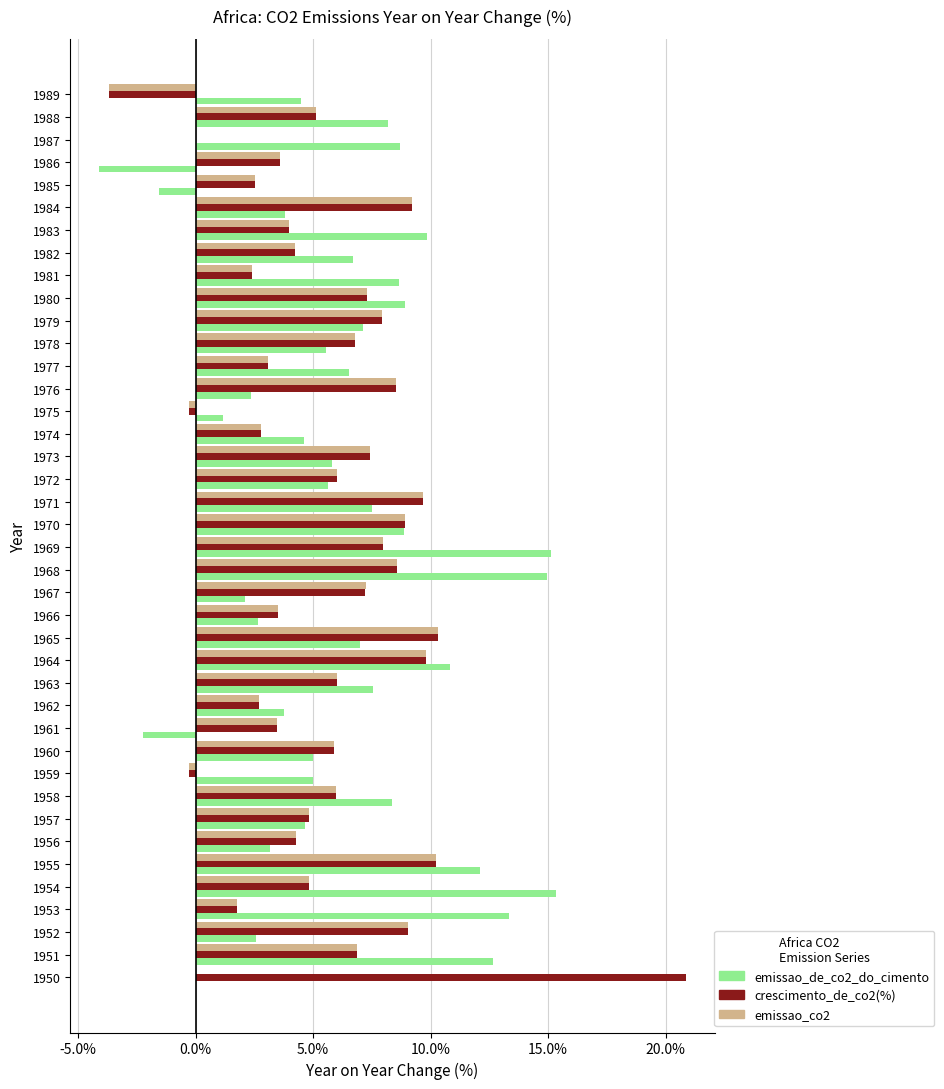

How many distinct data groups are displayed?

3